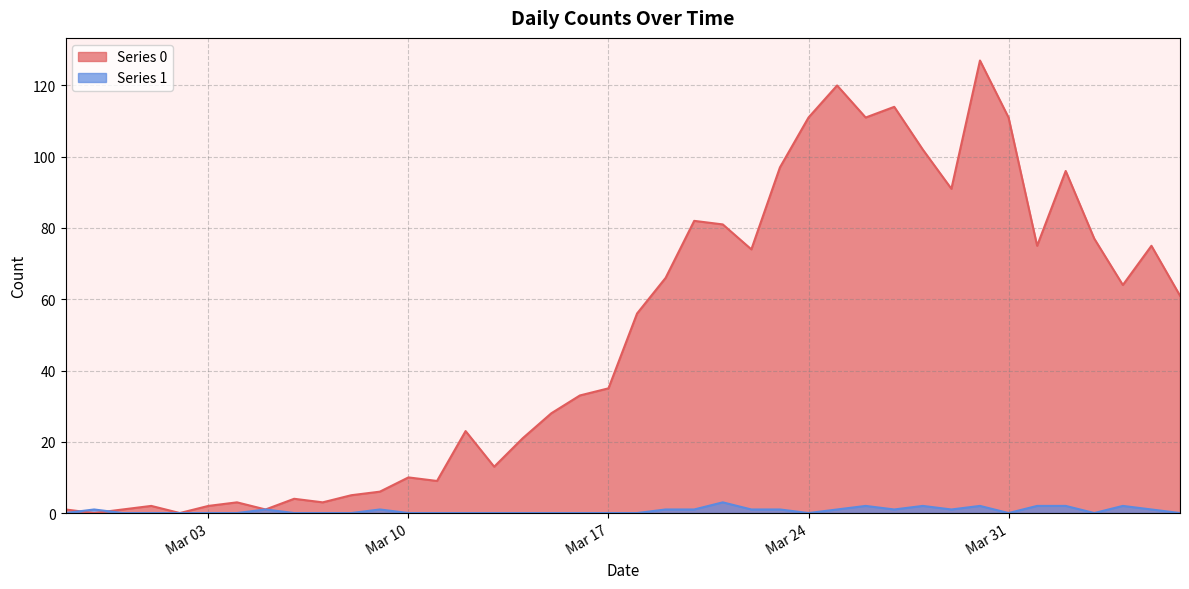

Where is Series 1 nearest to the value 1?

2020-02-28